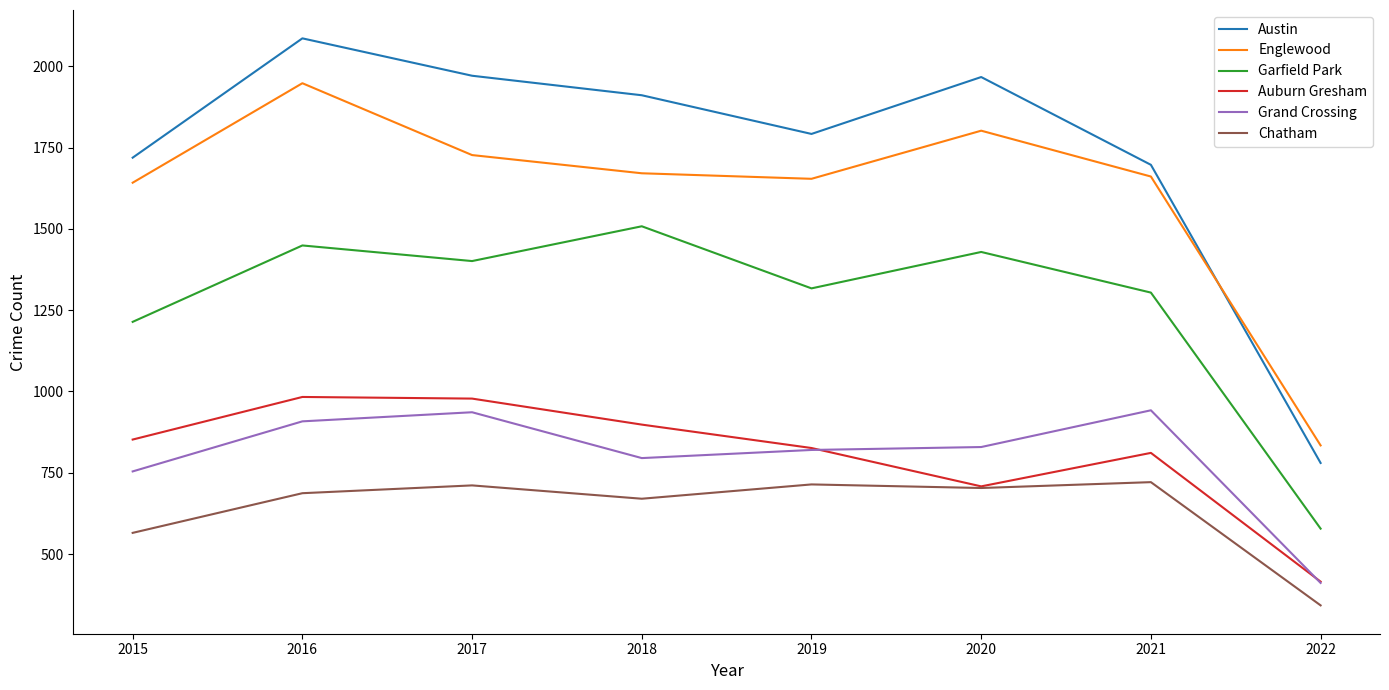

Is the value of Chatham at 2020 greater than the value of Englewood at 2021?

No